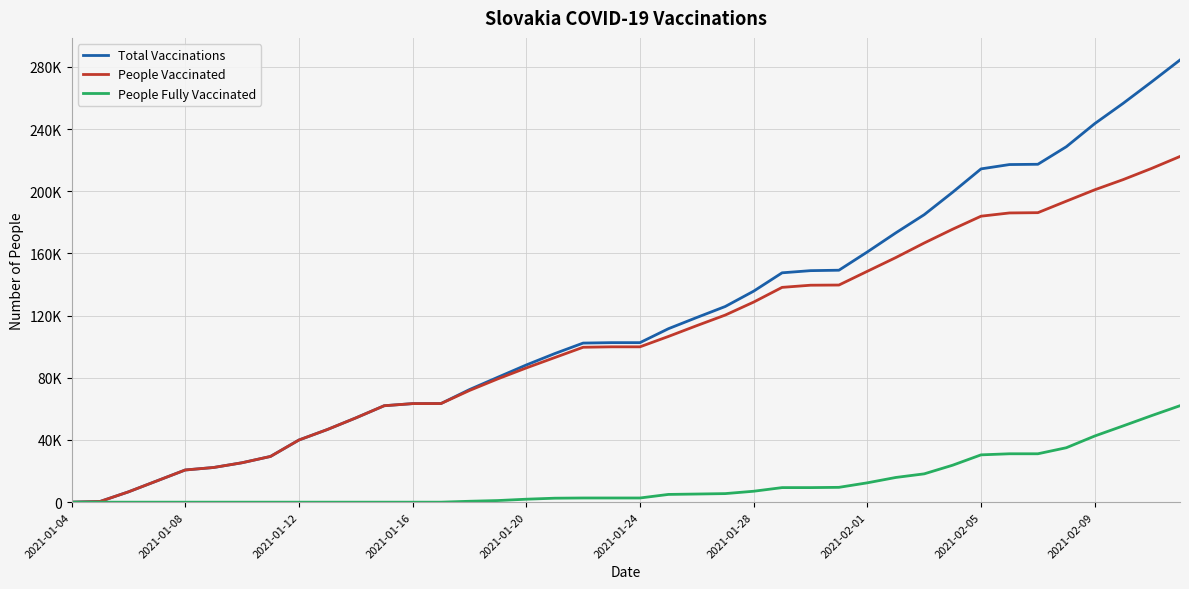

Does the chart have visible grid lines?

Yes